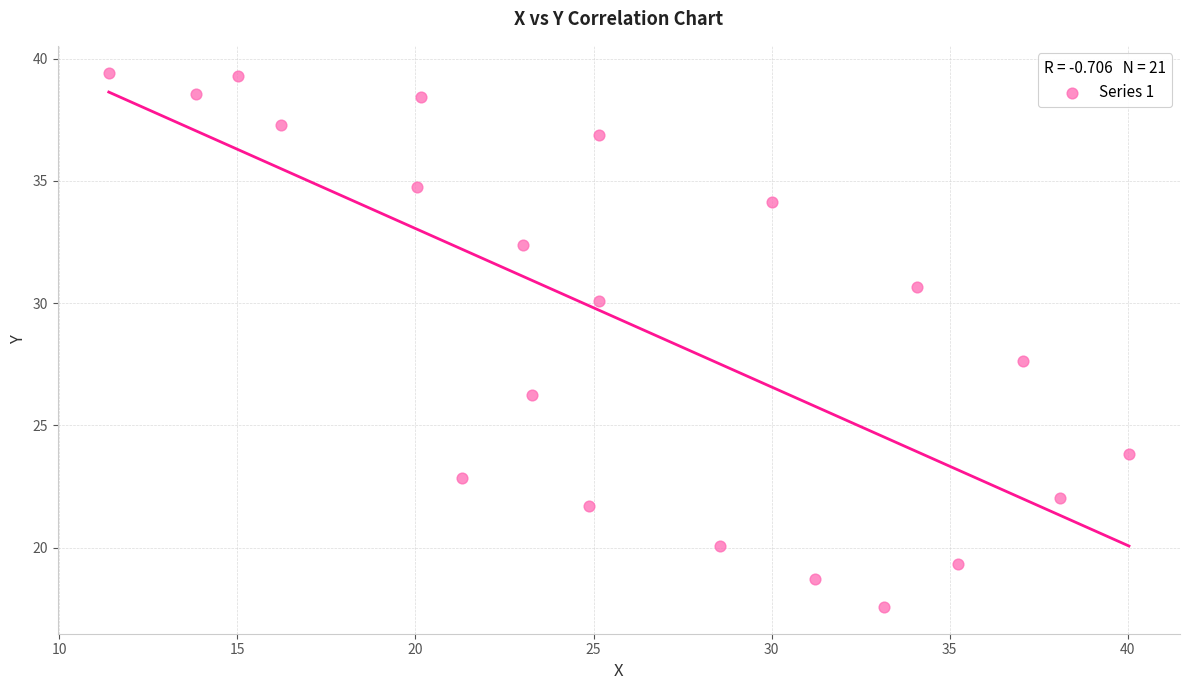

What Y value in the scatter plot is closest to 28?

27.6